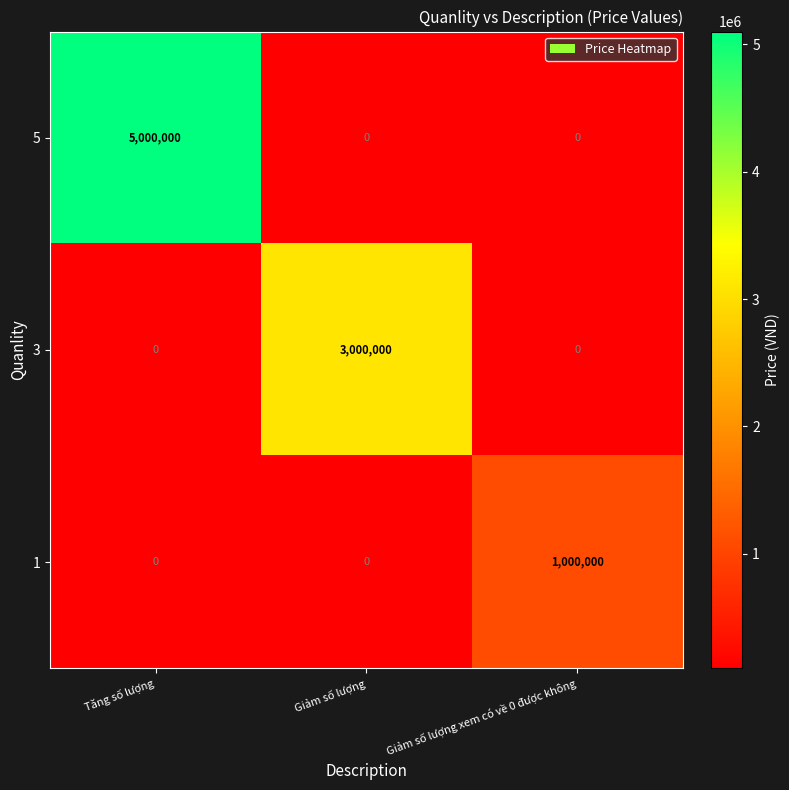

Count the 5 values in the range 0 to 5000000.

3